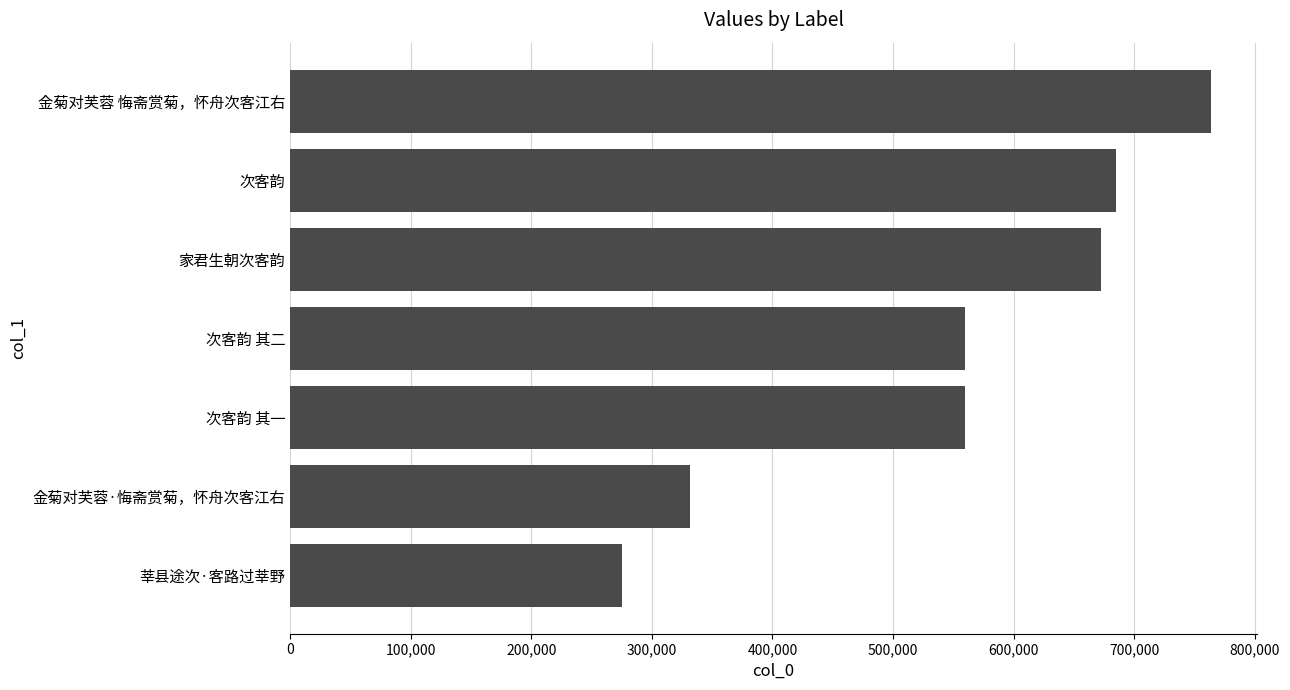

Which label corresponds to the smallest value in the chart?

莘县途次·客路过莘野